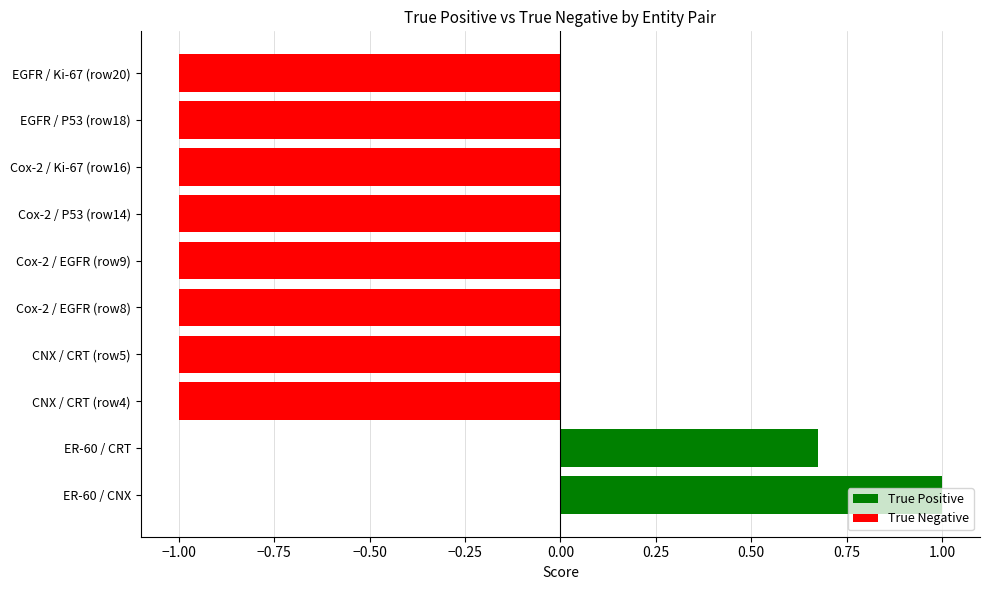

What is the label of the 2nd bar from the left?

true_negative